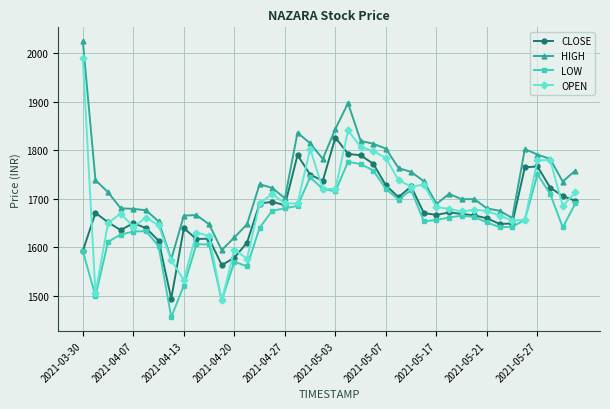

True or false: LOW and HIGH cross at least once.

False